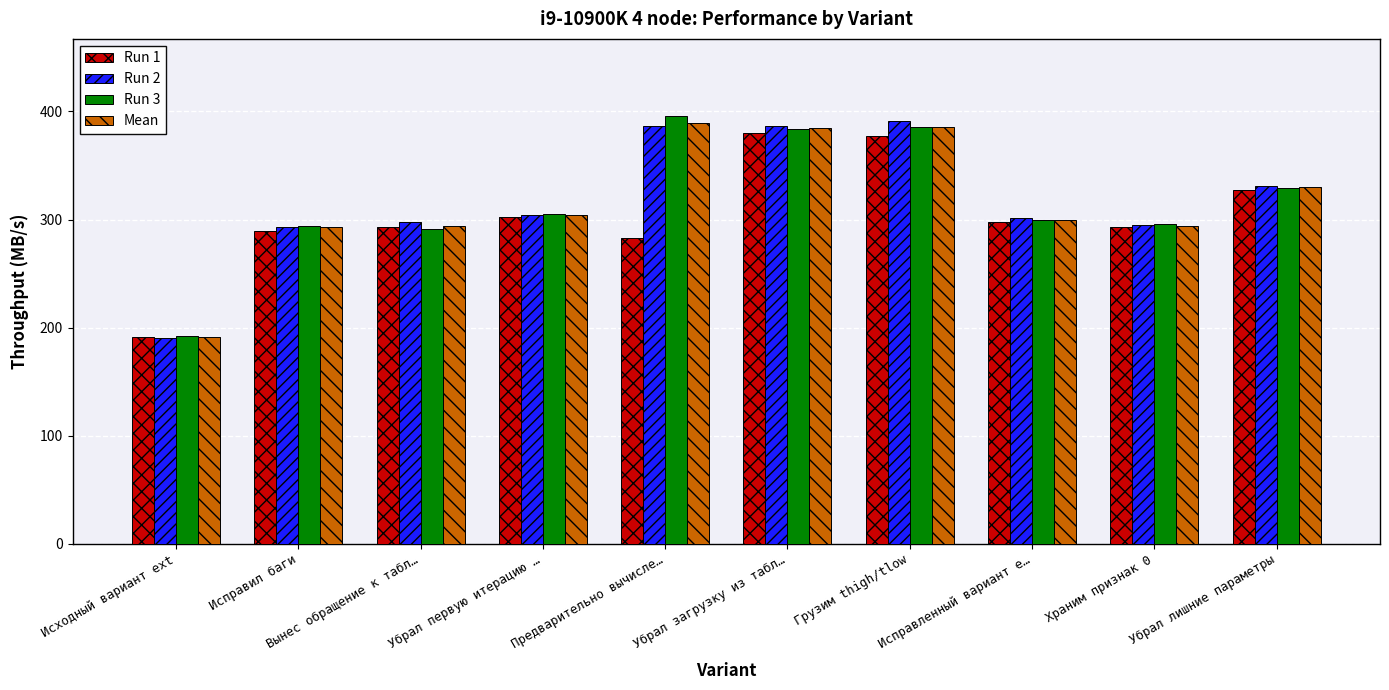

The Run 2 series shows 470.2 at Вынес обращение к табл…. True or false?

False